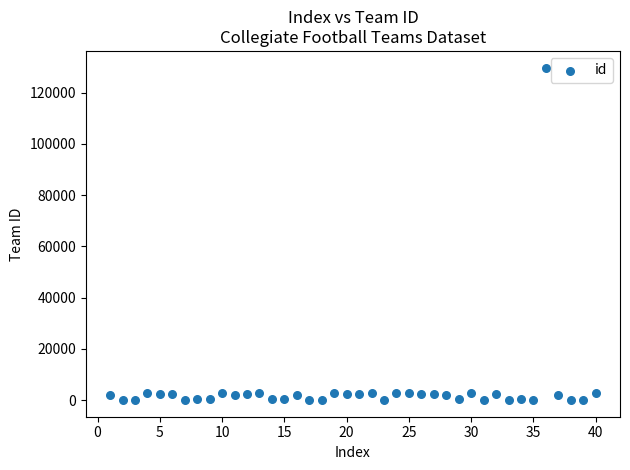

What is the range of X values (max minus min)?

39